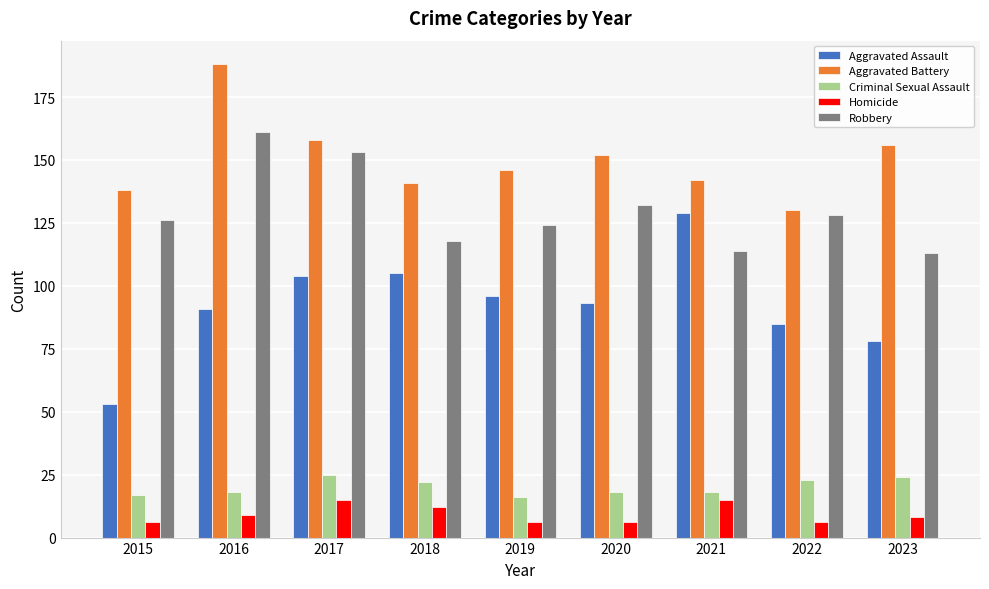

What are all the series names shown in the legend?

Aggravated Assault, Aggravated Battery, Criminal Sexual Assault, Homicide, Robbery